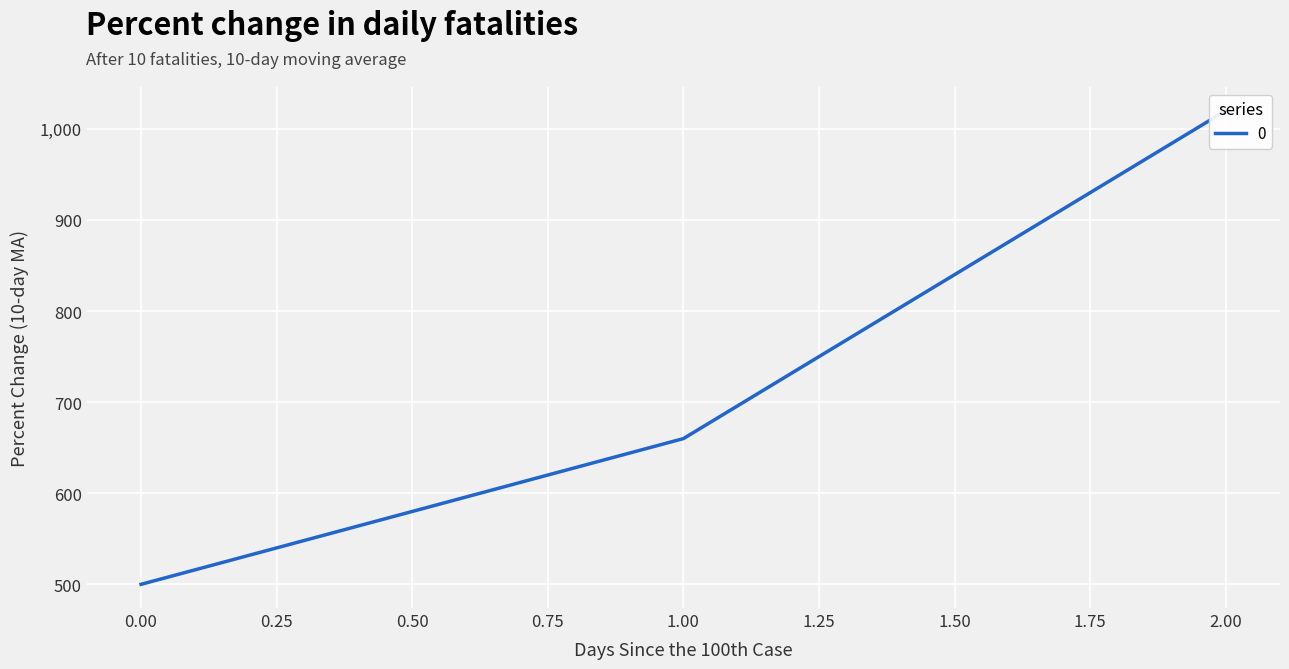

True or false: the data shows 500 at 0.

True